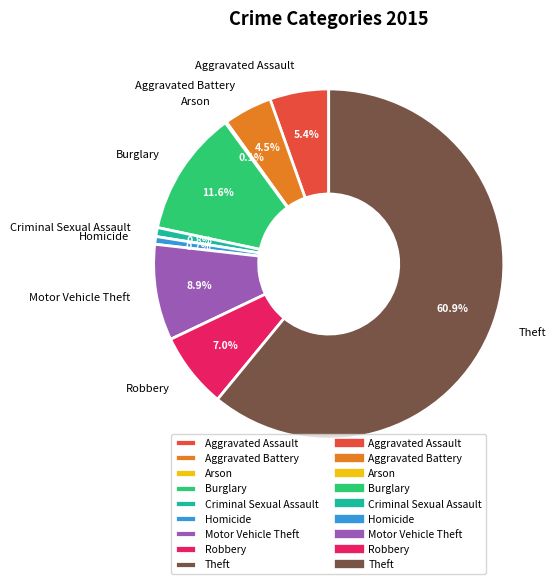

Combined, do Homicide and Robbery account for over 50%?

No